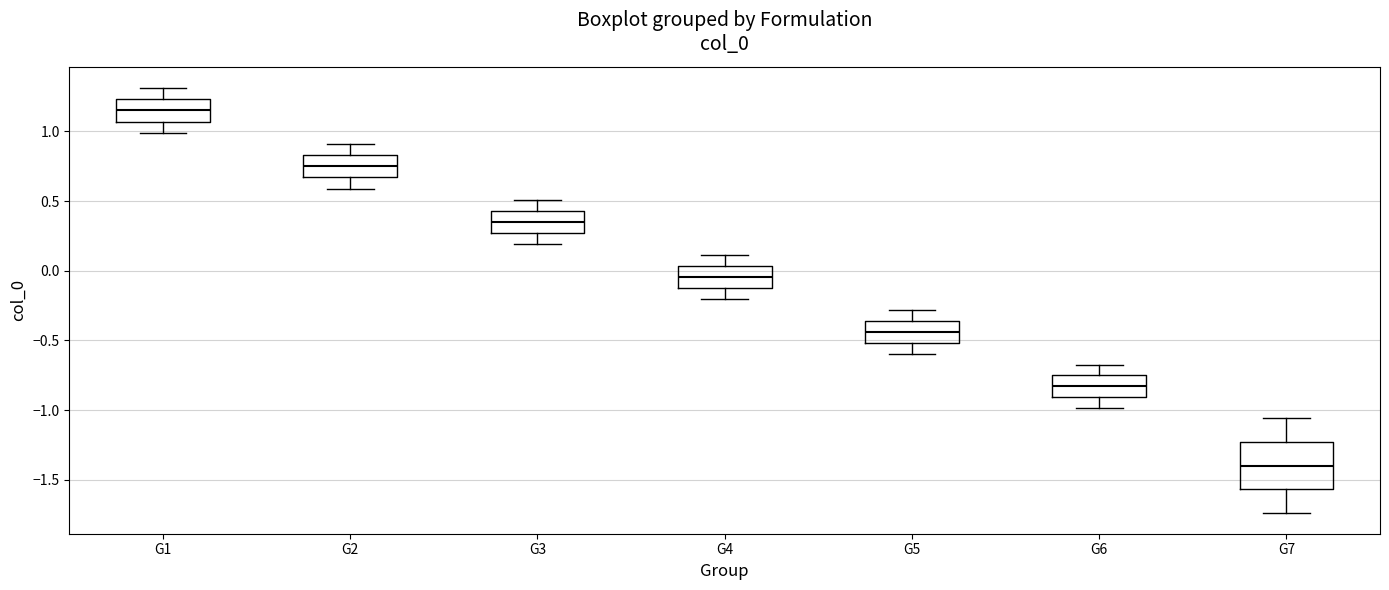

Reading left to right, transcribe this box plot: for each box, give where its median line is, the range the box spans, and where its two whiskers end, as read against the y-axis. The values are not printed on the chart, so give them approximately, as read against the axis.

G1: median 1.15, box 1.05 to 1.25, whiskers 1.00 to 1.30
G2: median 0.75, box 0.65 to 0.85, whiskers 0.60 to 0.90
G3: median 0.35, box 0.25 to 0.45, whiskers 0.20 to 0.50
G4: median -0.05, box -0.10 to 0.05, whiskers -0.20 to 0.10
G5: median -0.45, box -0.50 to -0.35, whiskers -0.60 to -0.30
G6: median -0.85, box -0.90 to -0.75, whiskers -1.00 to -0.65
G7: median -1.40, box -1.55 to -1.25, whiskers -1.75 to -1.05